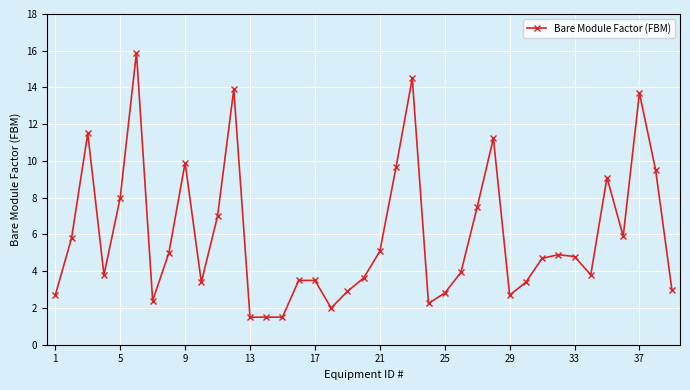

What is the minimum value shown in the chart?

1.5